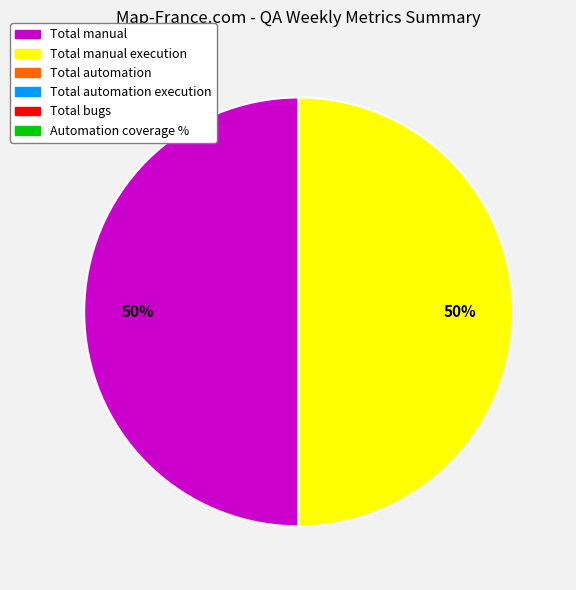

To the nearest percent, what is the average slice percentage?

50%